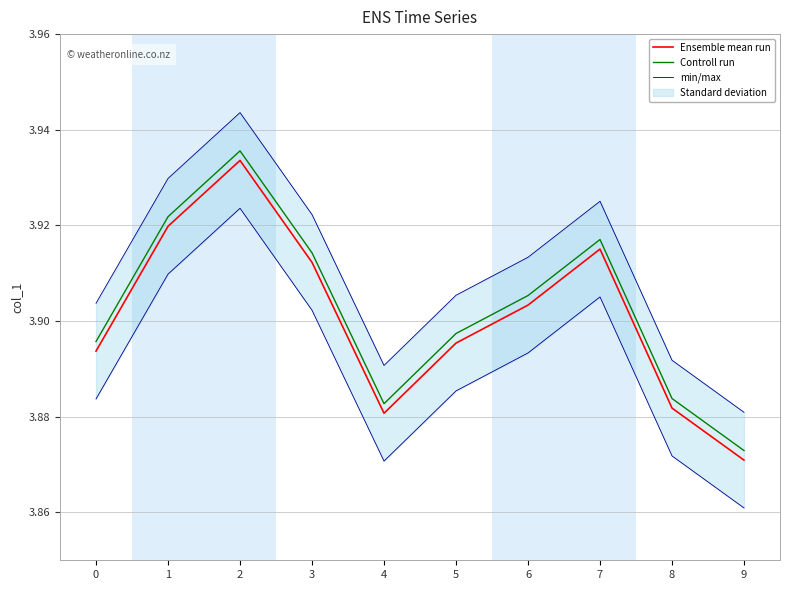

True or false: min/max and Ensemble mean run intersect in this chart.

False